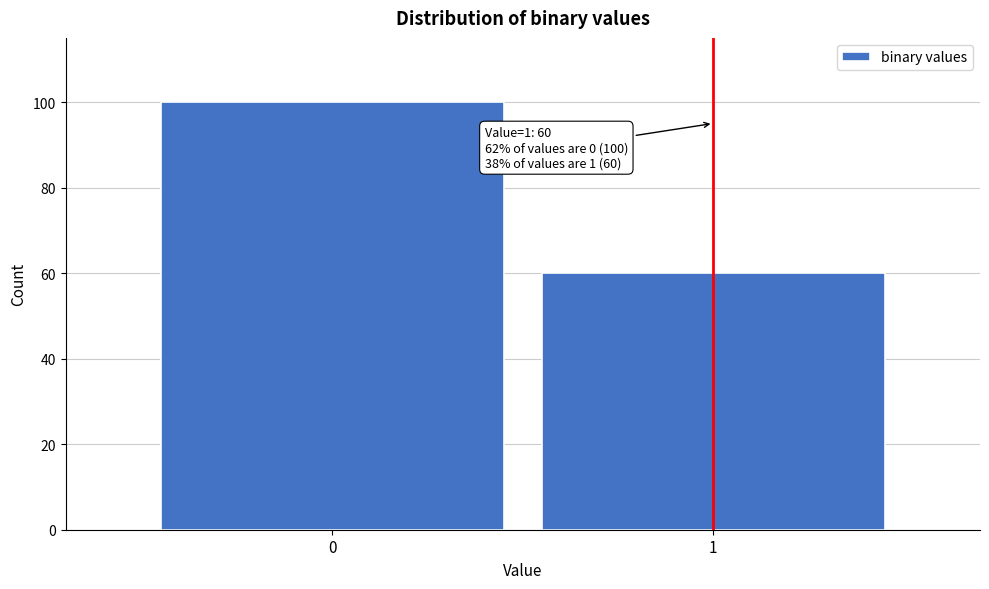

Reading right to left, list all the values displayed in this chart.

1=60	0=100